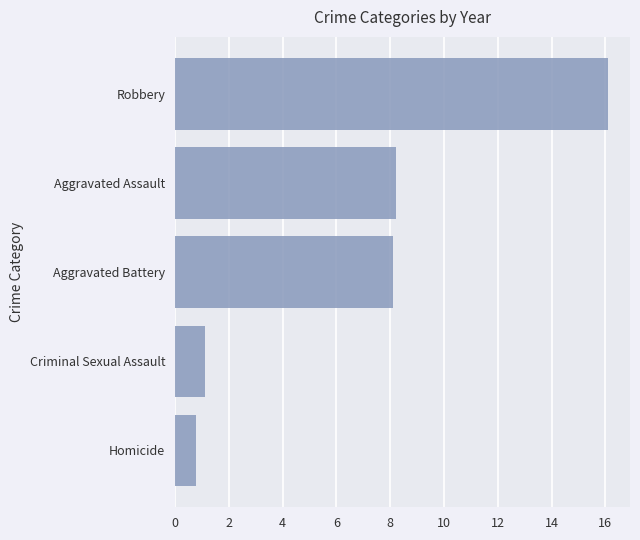

Reading top to bottom, what are all the values shown in this chart?

16.1	8.2	8.1	1.1	0.8